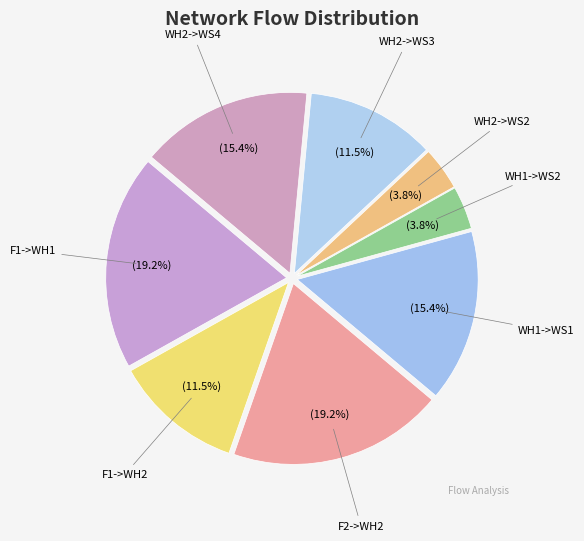

Does F1->WH1 represent more than half of the total?

No